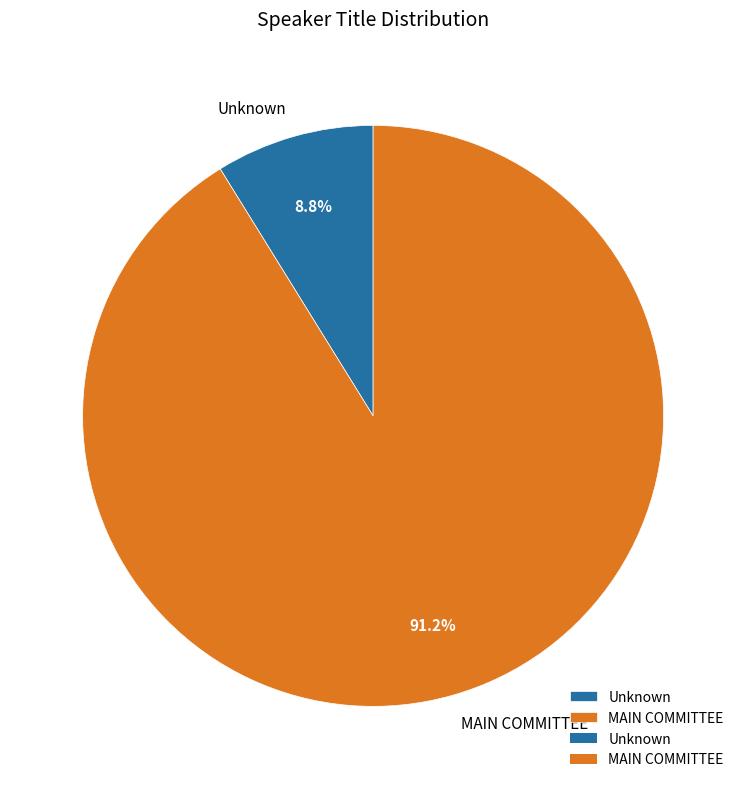

Combined, what portion of the pie is MAIN COMMITTEE and Unknown?

100.0%